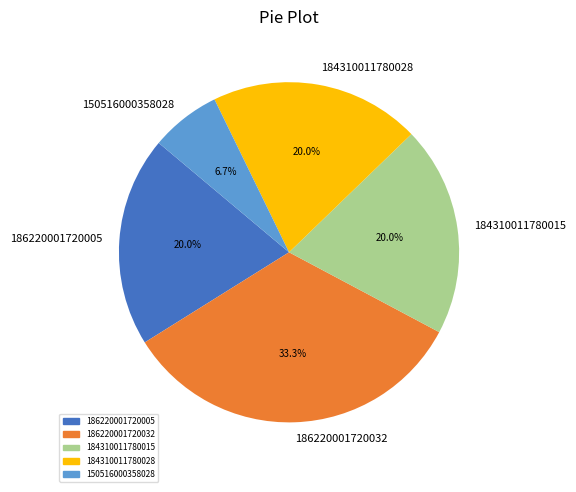

How many slices are in this pie chart?

5